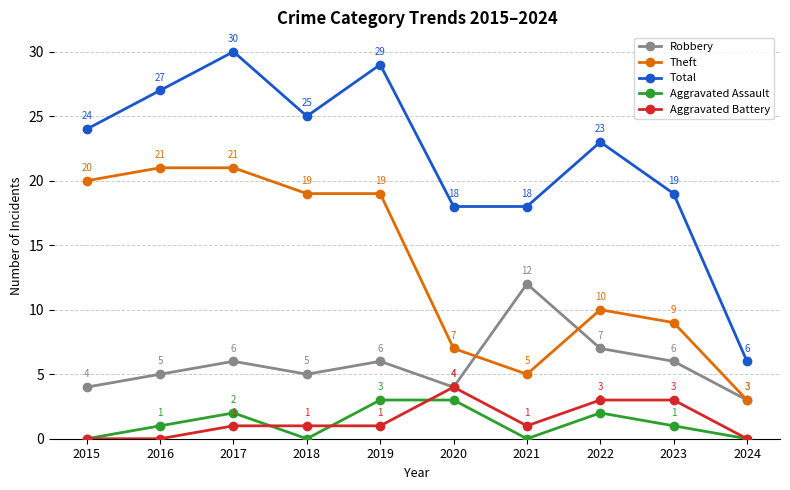

Rank the series at 2018 from highest to lowest value.

Total, Theft, Robbery, Aggravated Battery, Aggravated Assault